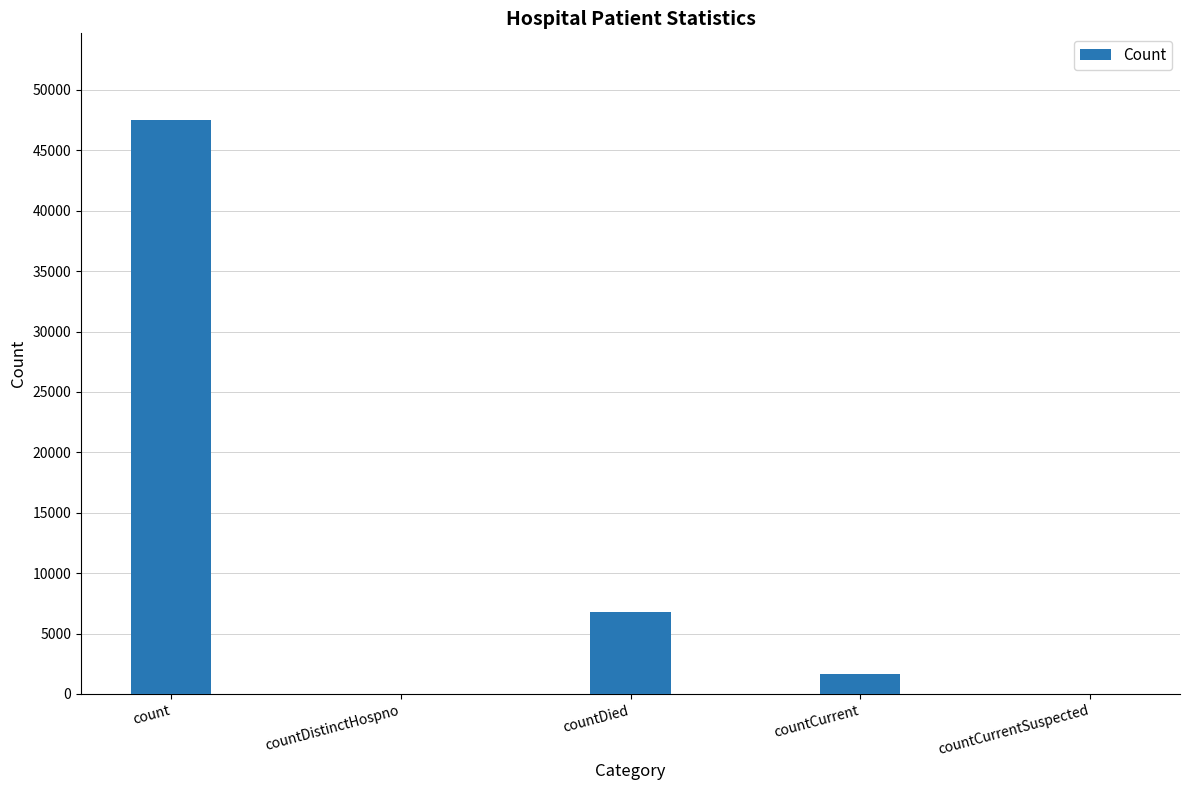

At which label is the value closest to 23776?

countDied